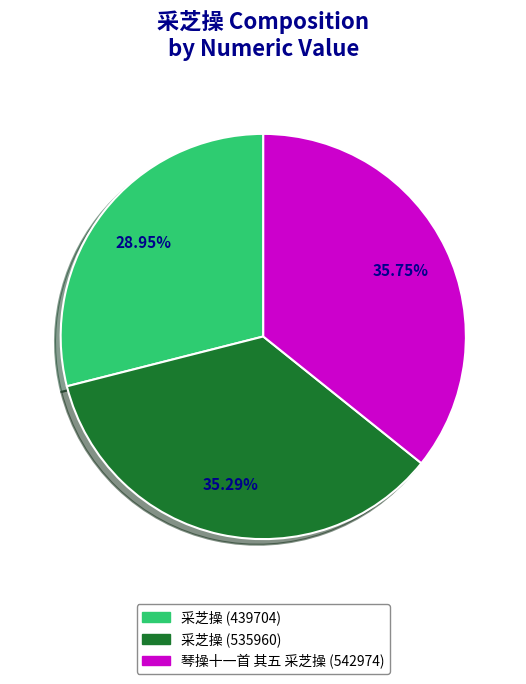

To the nearest percent, what percentage of the pie is 采芝操 (439704)?

29%